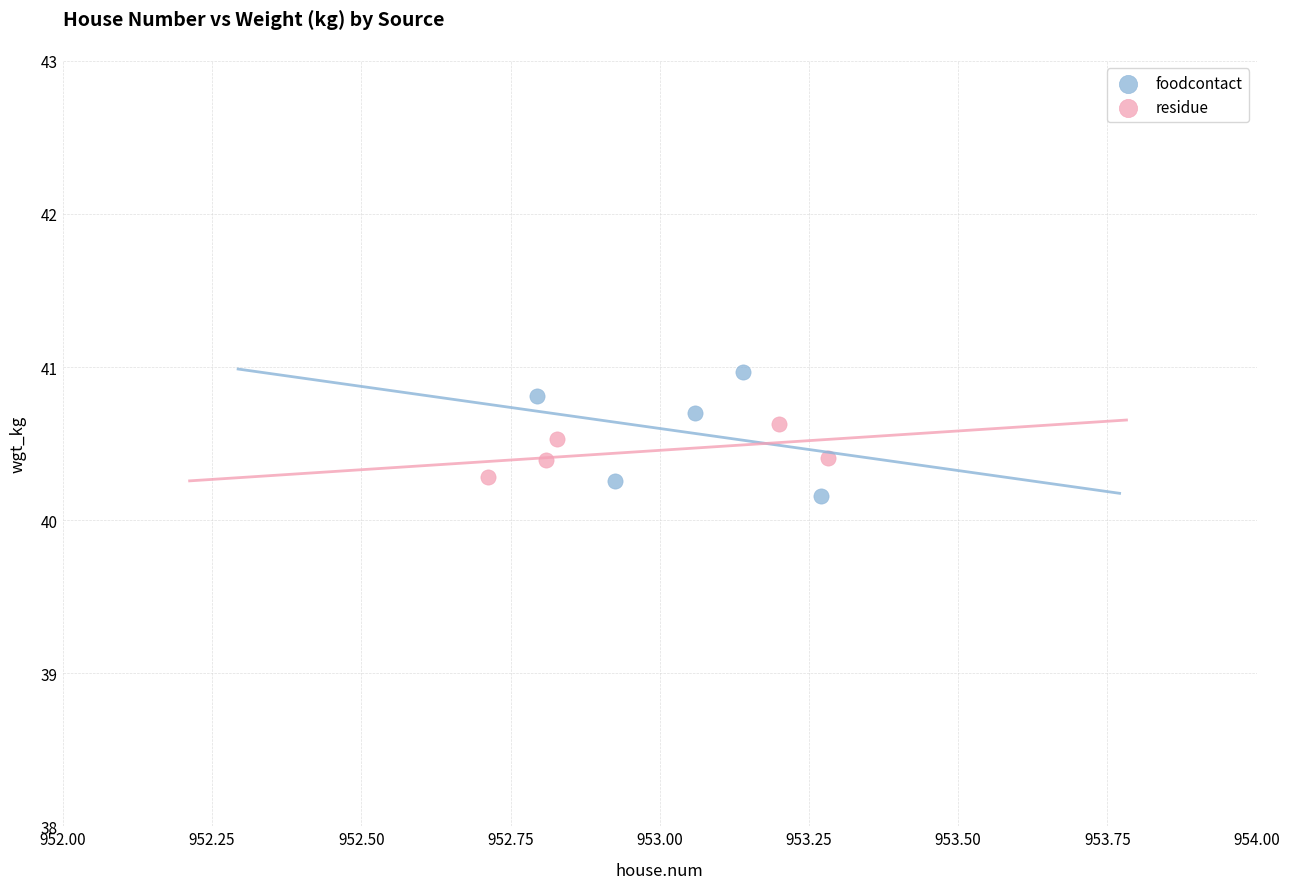

Which series contains the highest Y value?

foodcontact